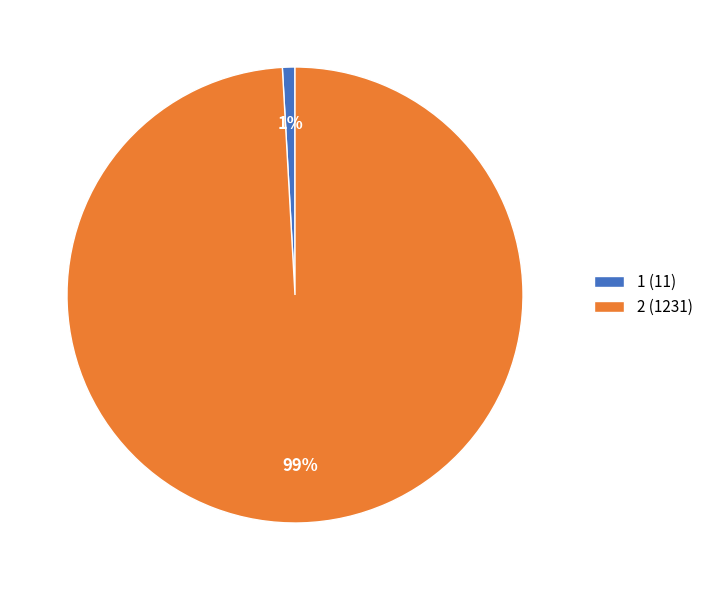

Which slice represents more than half of the pie?

2